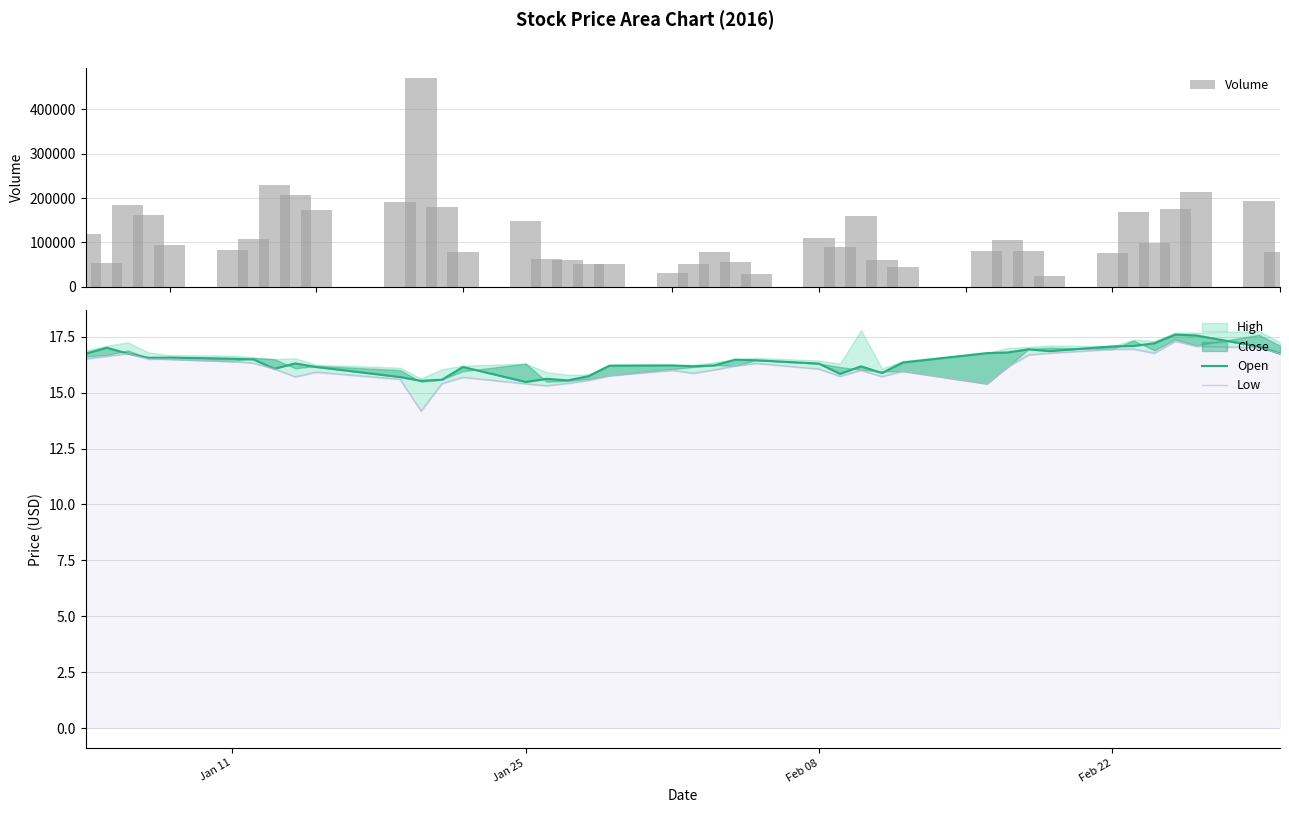

What is the lowest value of the Volume series?

24354